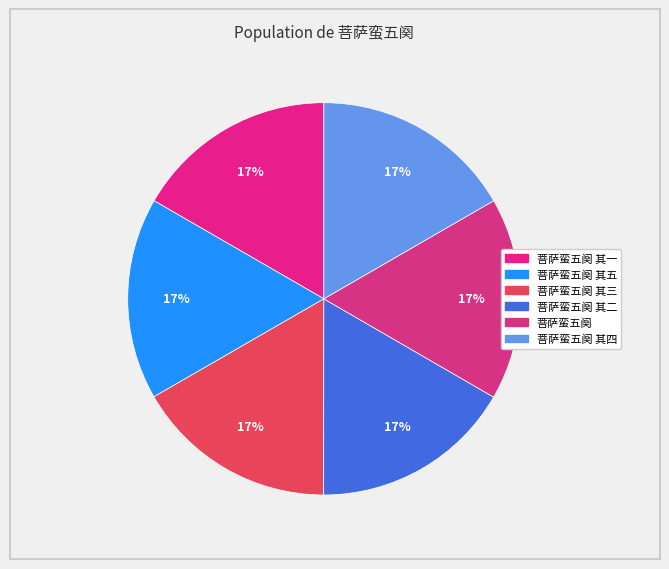

How many slices are in this pie chart?

6